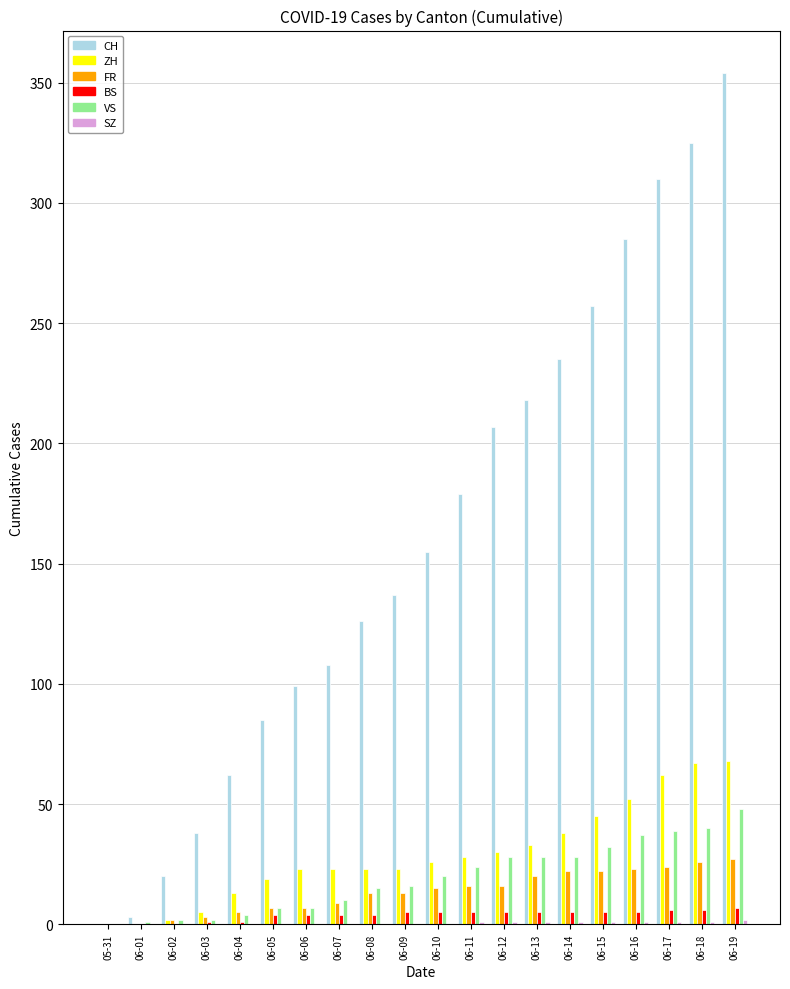

What is the highest value of the BS series?

7